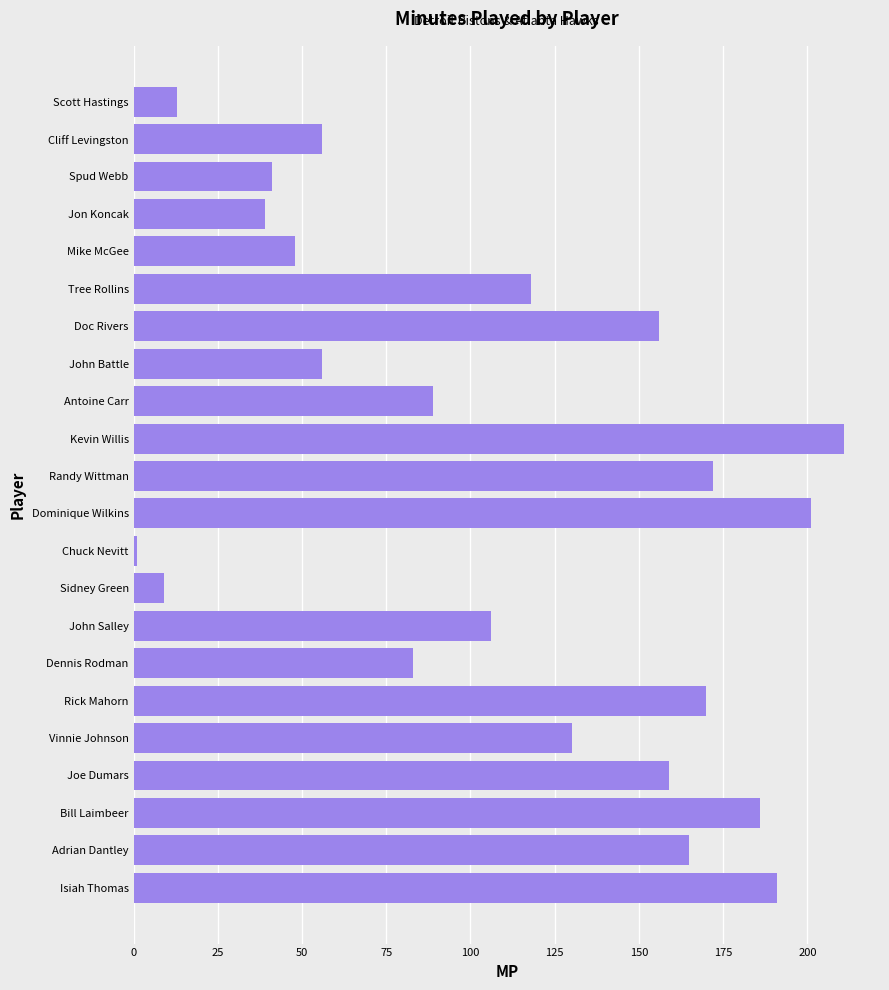

How many bars are there in total?

22